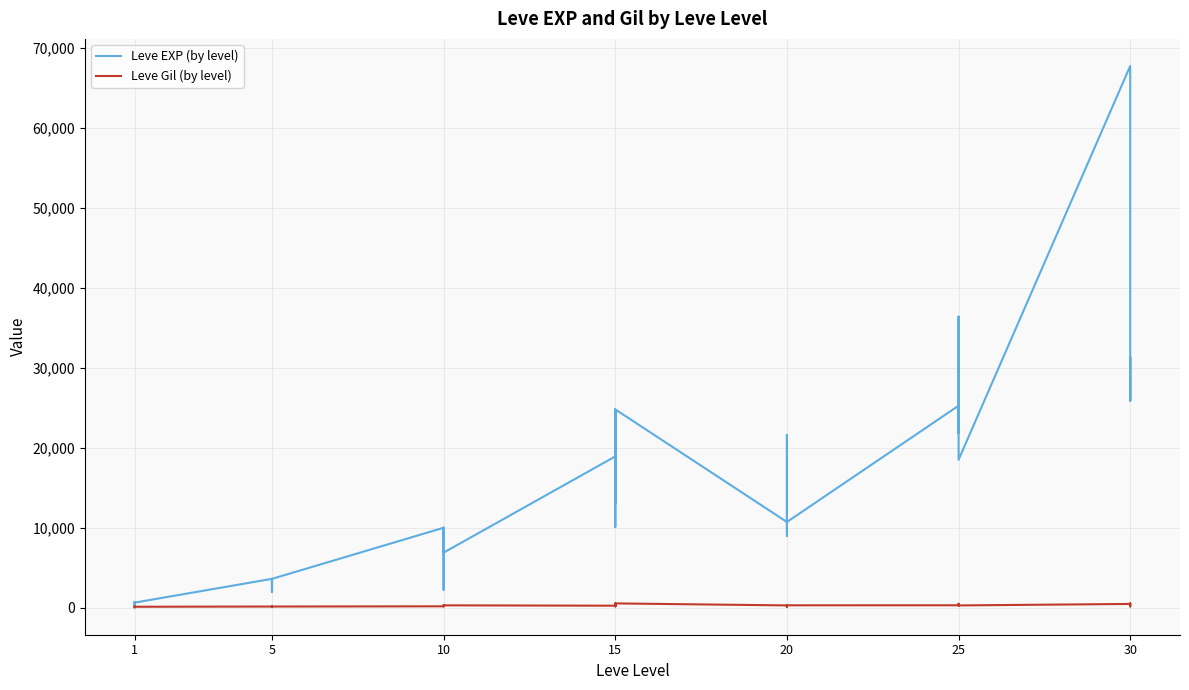

Which series ends up on top after the final intersection of Leve EXP (by level) and Leve Gil (by level)?

Leve EXP (by level)